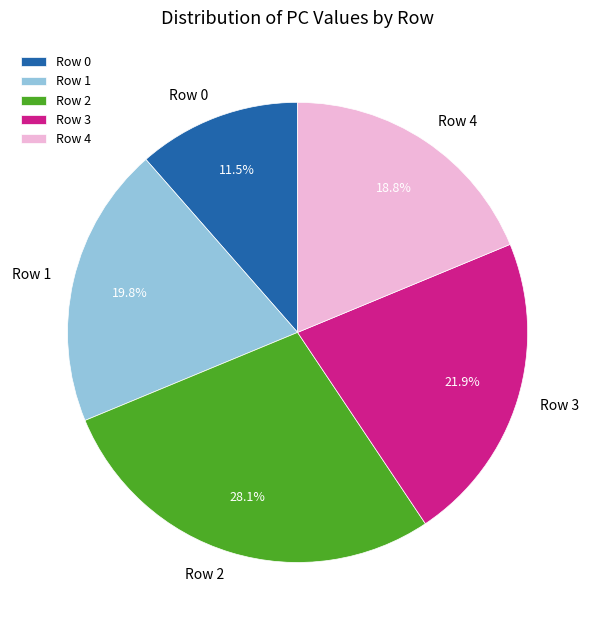

What is the ratio of the value at Row 2 to the value at Row 3?

1.3